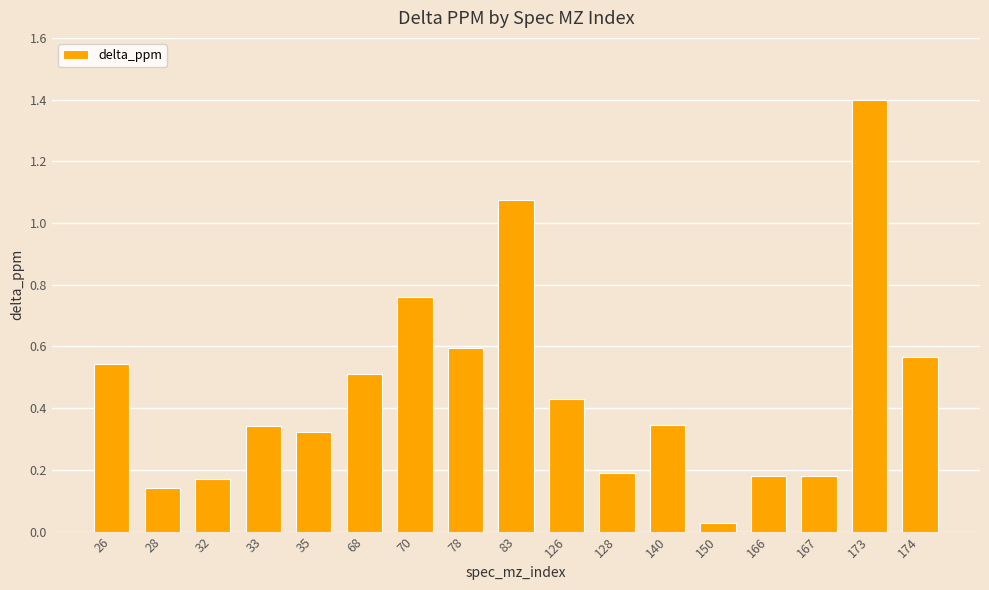

Count the number of categories in the chart.

17